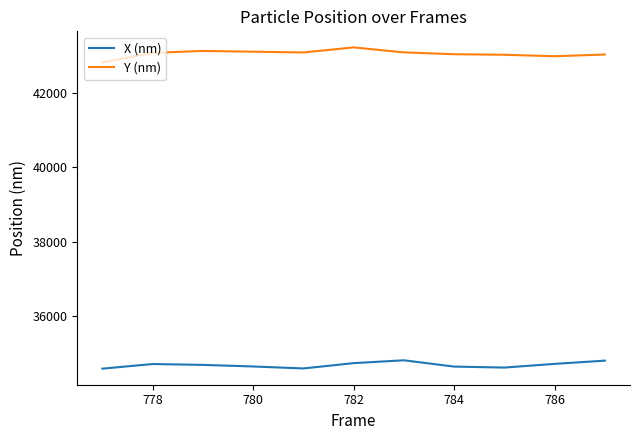

True or false: X (nm) and Y (nm) intersect in this chart.

False